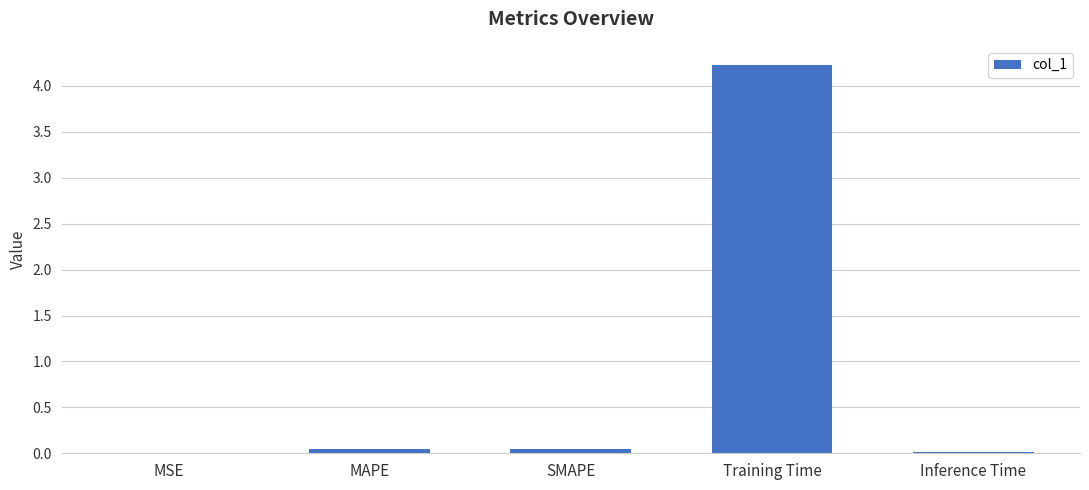

Are the bars grouped side by side (vs. stacked)?

No